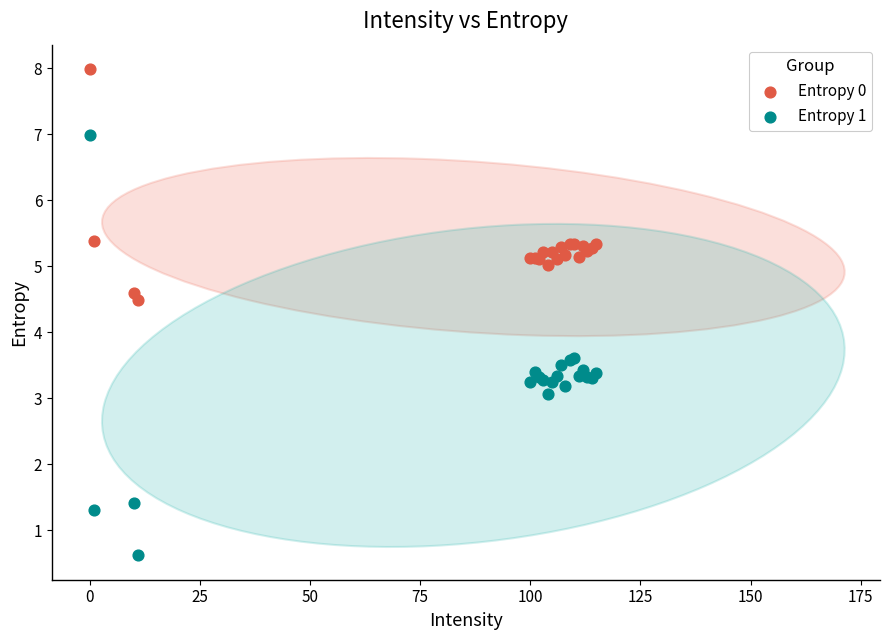

Which series contains the highest Y value?

Entropy 0